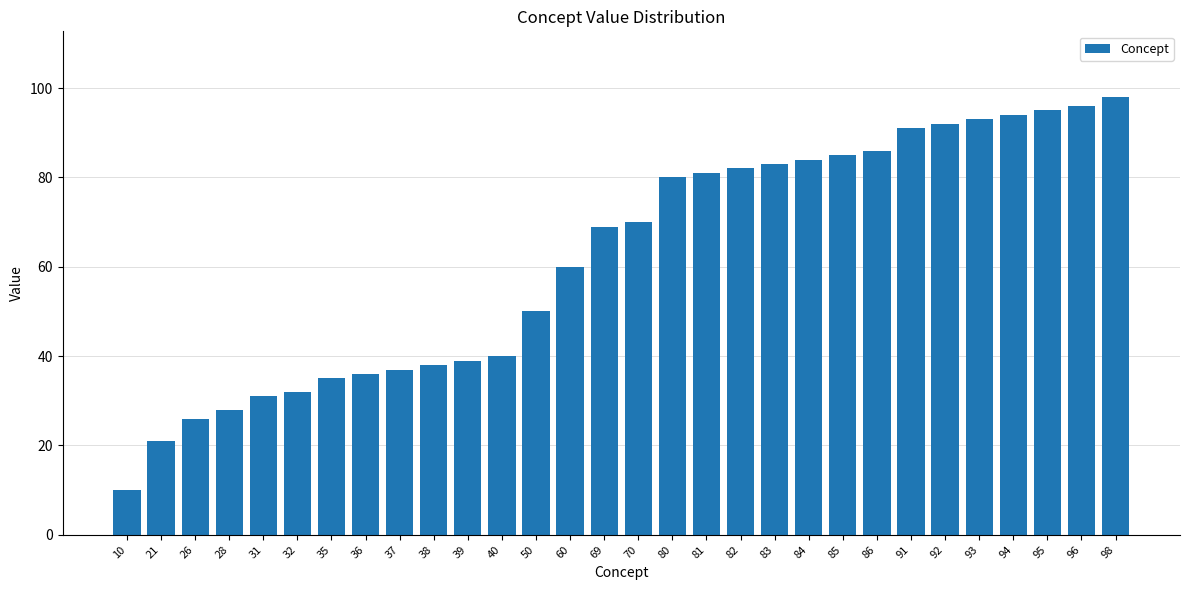

Reading left to right, what are all the values shown in this chart?

10	21	26	28	31	32	35	36	37	38	39	40	50	60	69	70	80	81	82	83	84	85	86	91	92	93	94	95	96	98